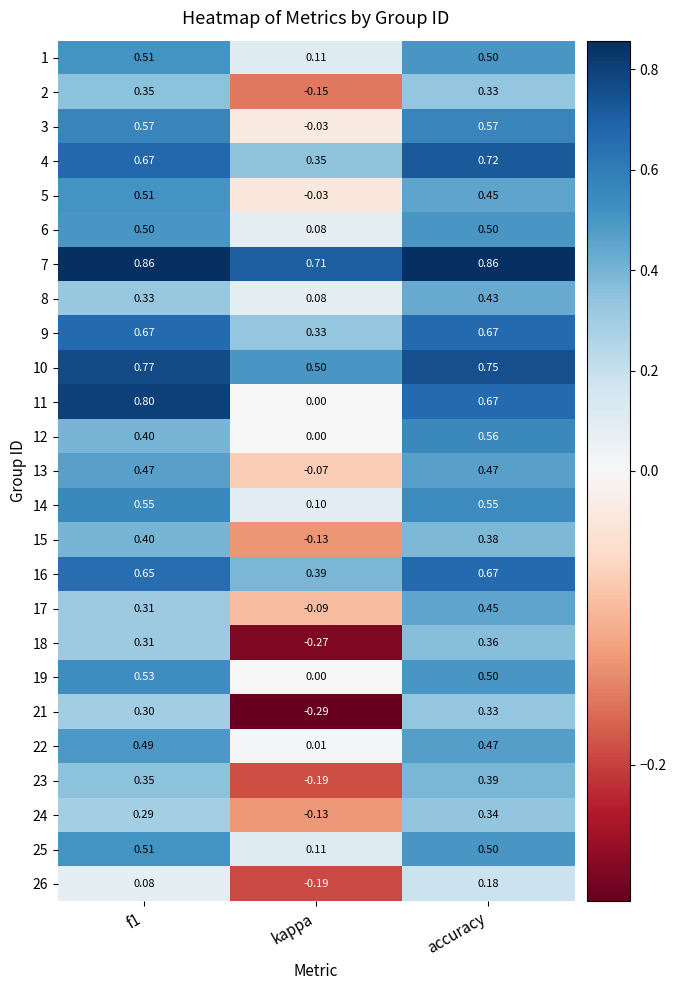

Which category has the lowest value in the 12 series?

kappa